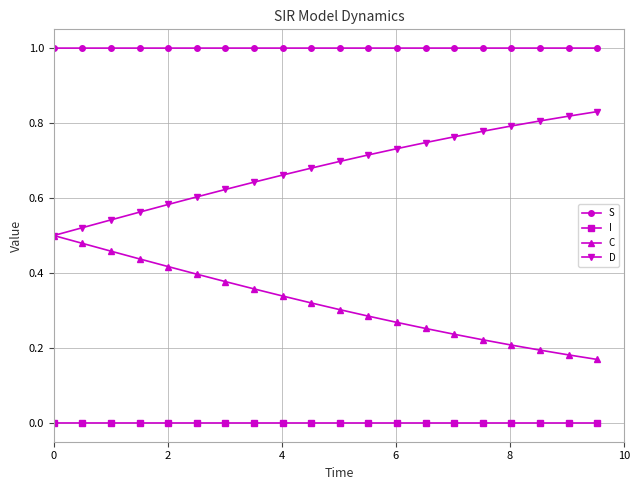

True or false: S and D intersect in this chart.

False